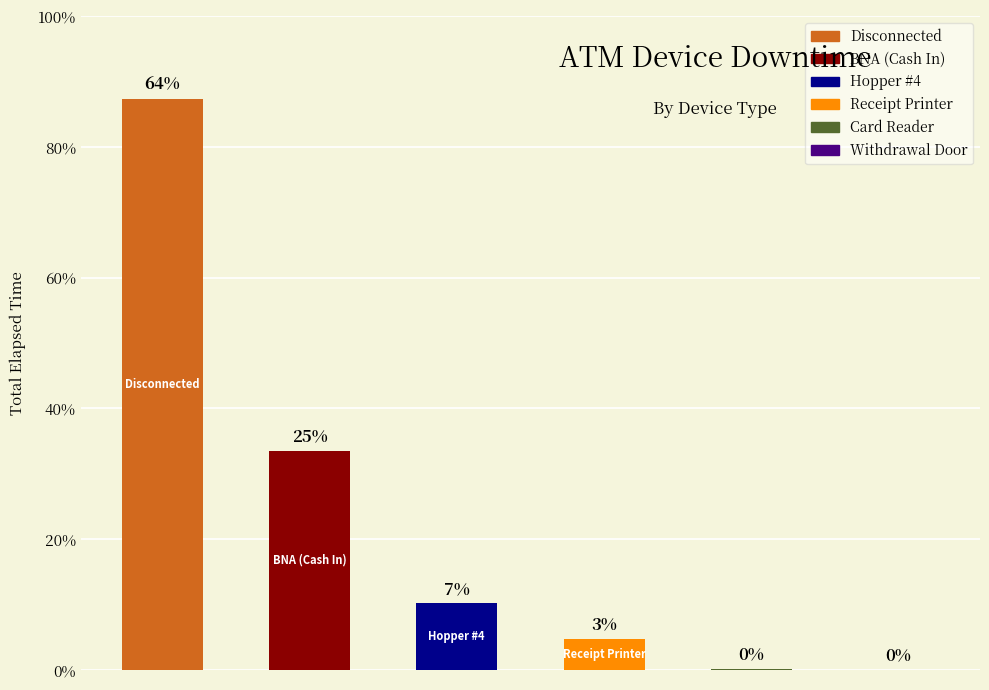

Are the bars horizontal?

No